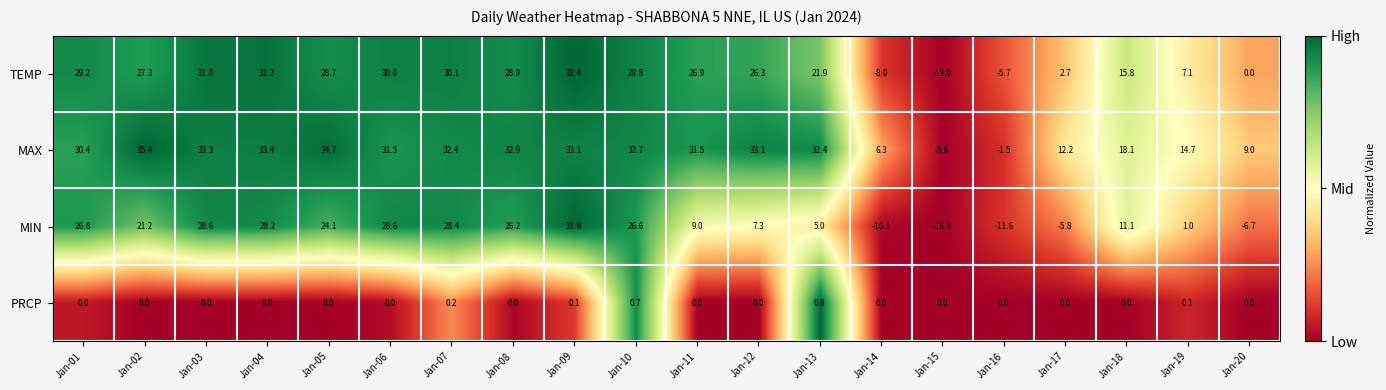

Count the PRCP values in the range 0 to 1.

20